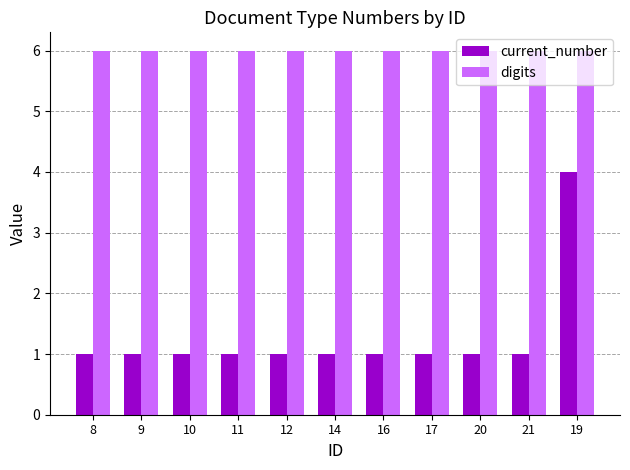

The value of current_number at 17 is 1. True or false?

True